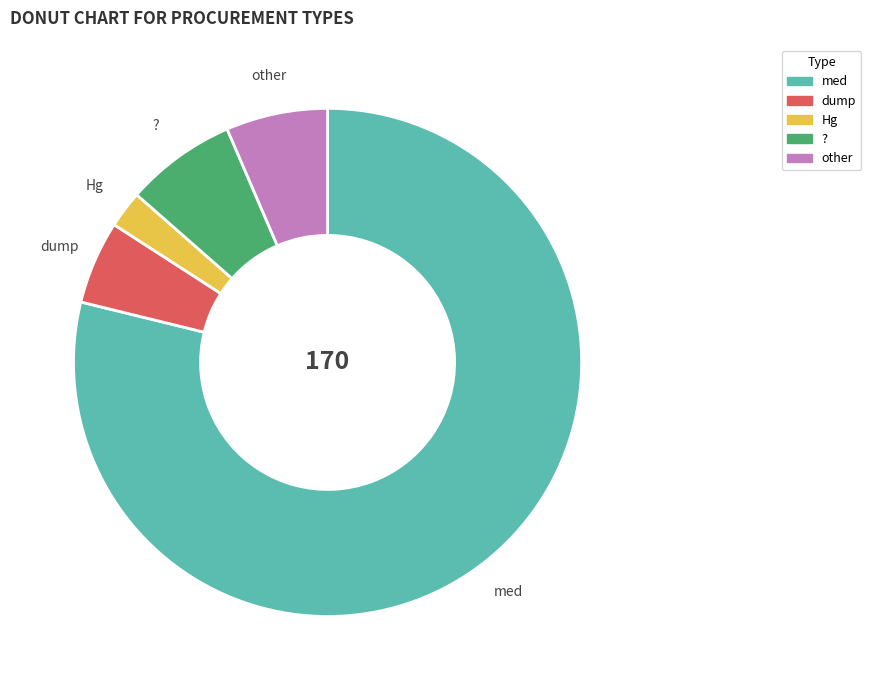

What is the ratio of the value at dump to the value at other?

0.8